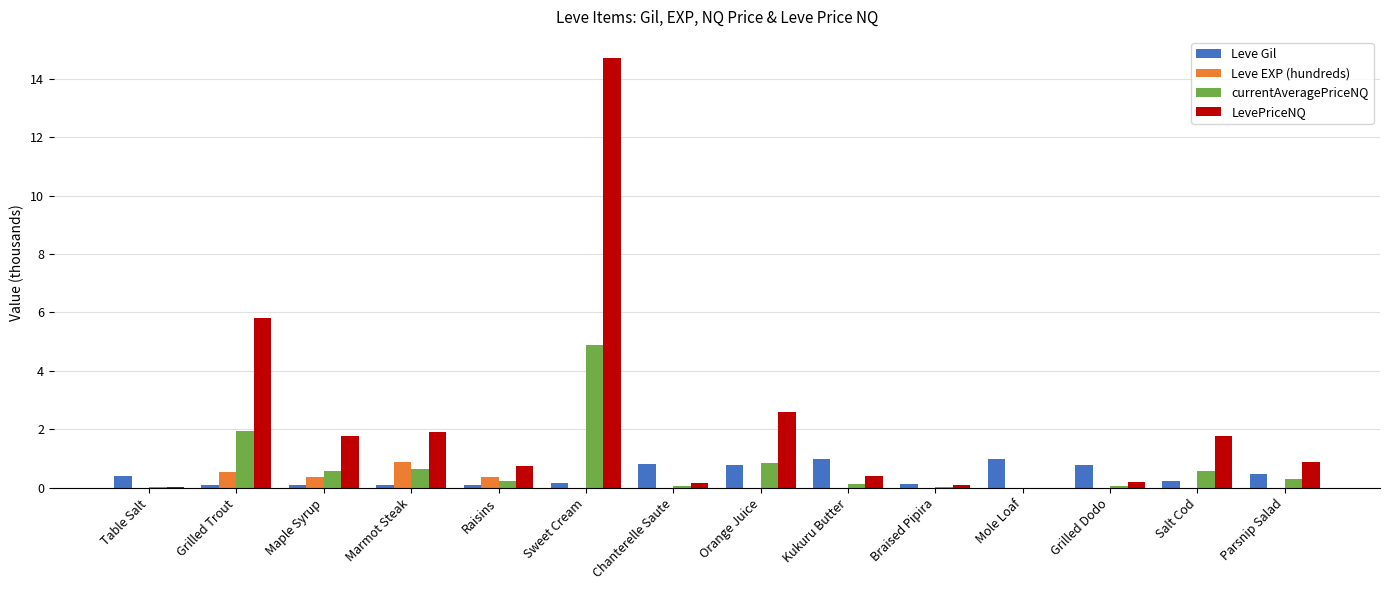

What is the difference between the currentAveragePriceNQ values at Kukuru Butter and Maple Syrup?

0.5